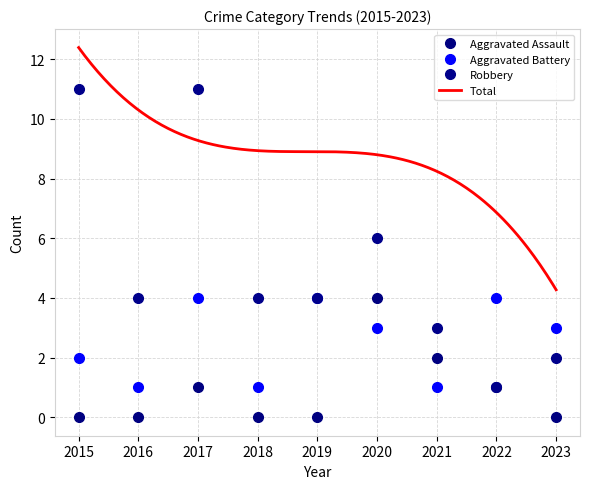

At which category does the chart reach its peak across all series?

2015